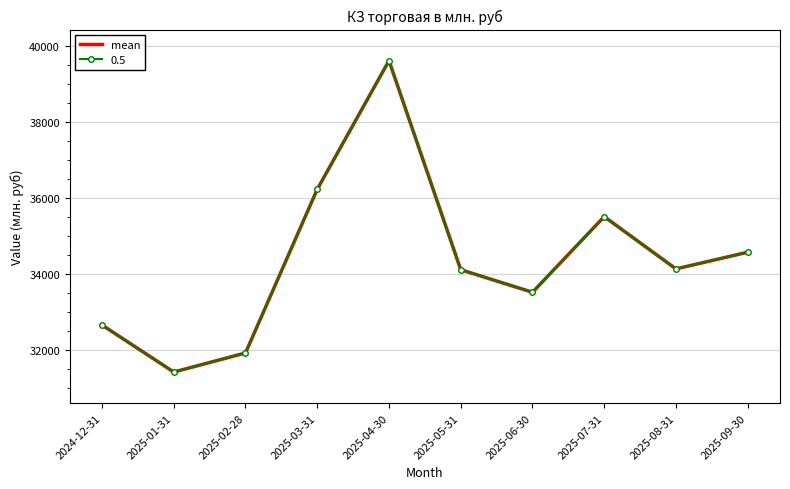

Reading left to right, what are all the values shown in this chart?

32657.3	31421.6	31922.8	36224.8	39604.6	34111.0	33517.7	35505.5	34132.3	34570.6